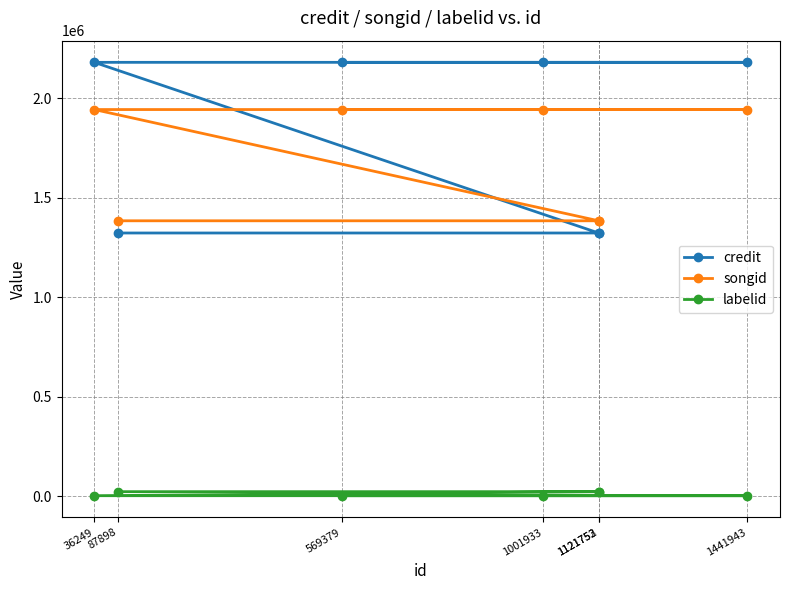

At which label is credit closest to 1751000?

87898